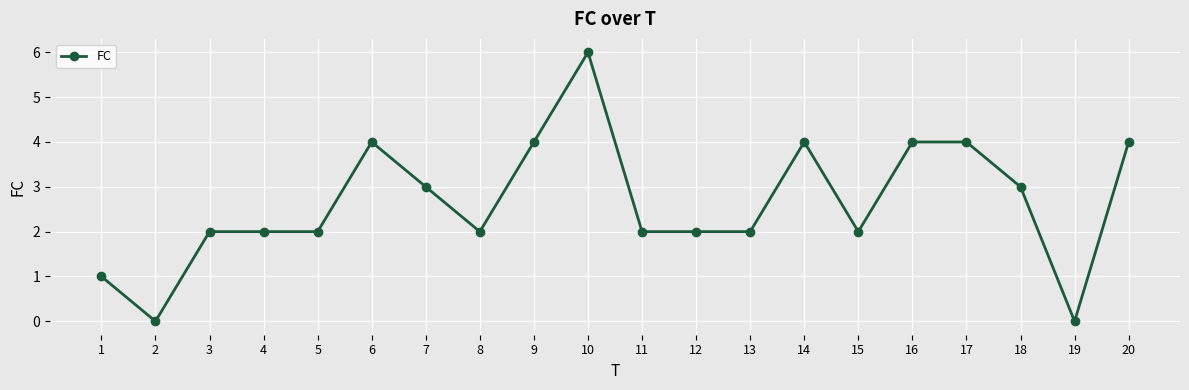

How many lines are shown in the chart?

1